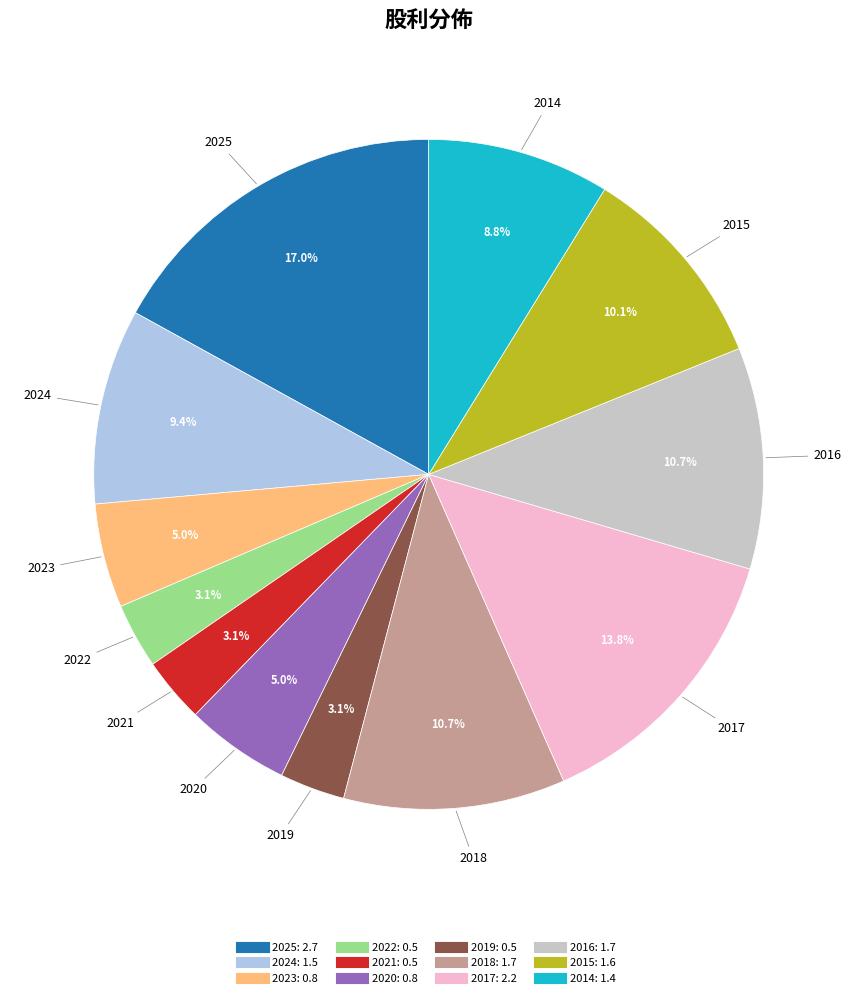

To the nearest percent, what percentage of the pie is 2020?

5%